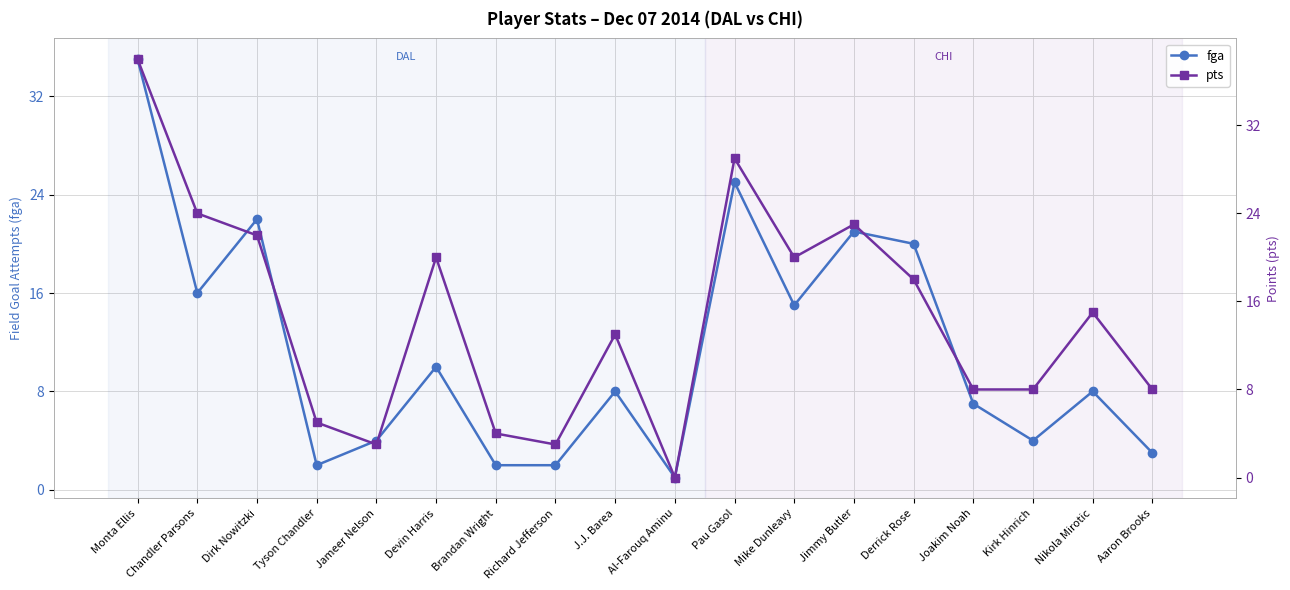

Count the number of data series in this chart.

2